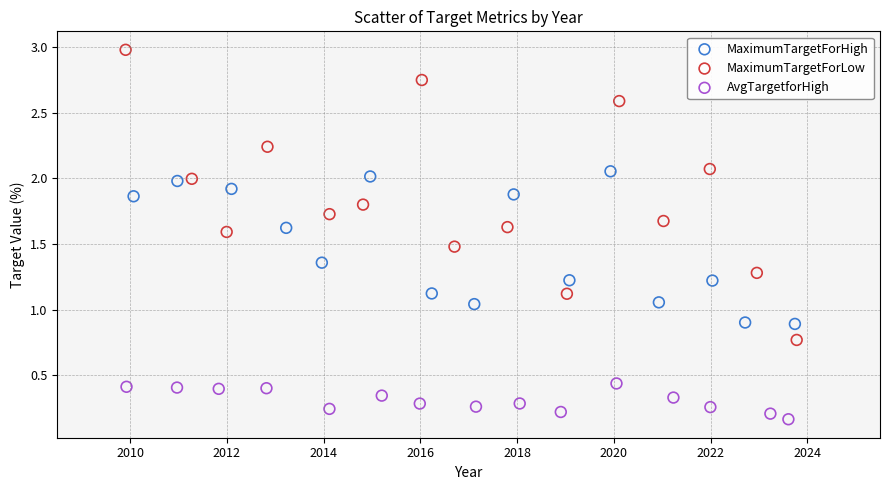

Which series has the widest spread of Y values?

MaximumTargetForLow